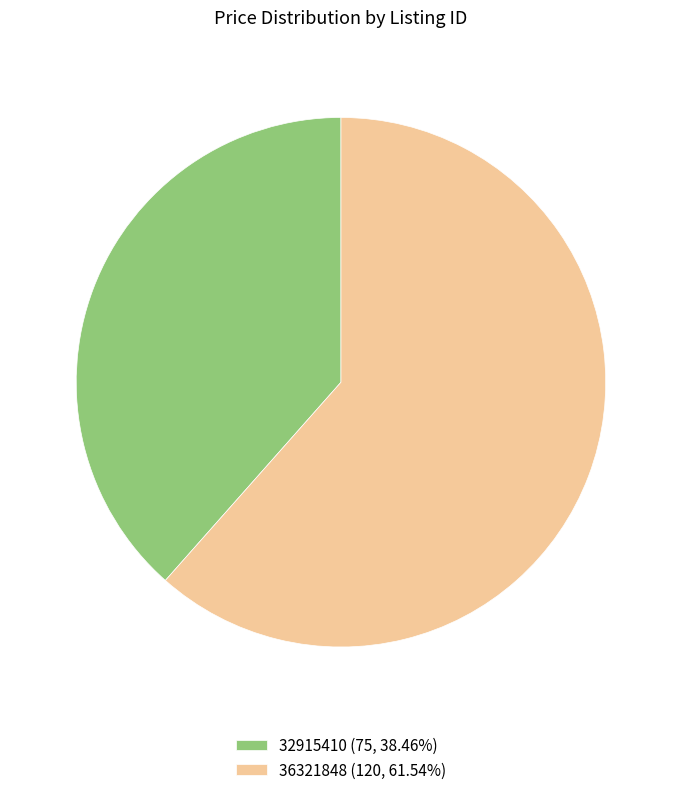

The 36321848 slice represents 62% of the pie. True or false?

True